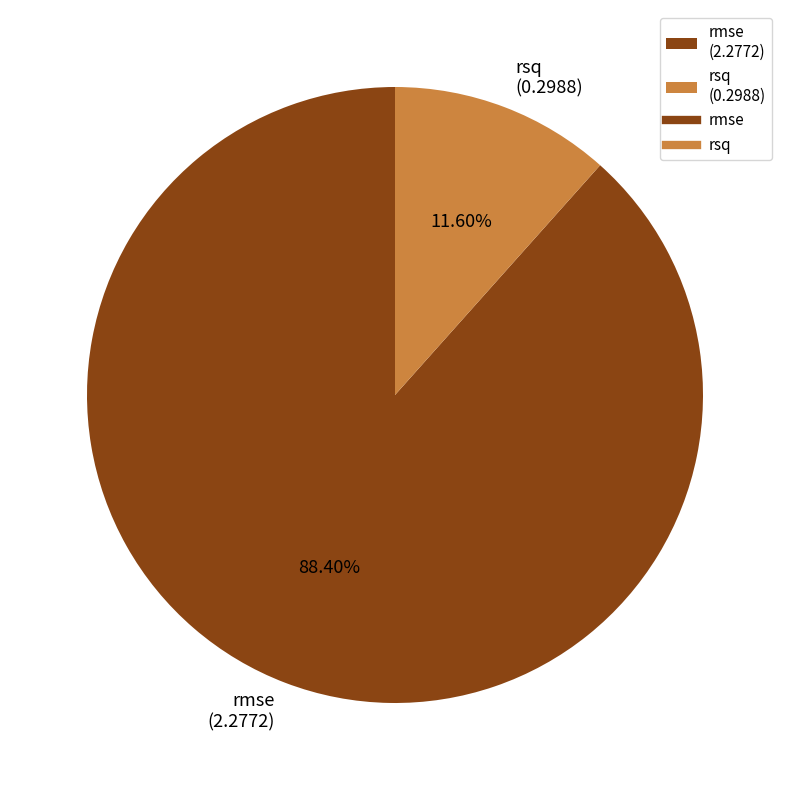

Combined, what portion of the pie is rsq and rmse?

100.0%